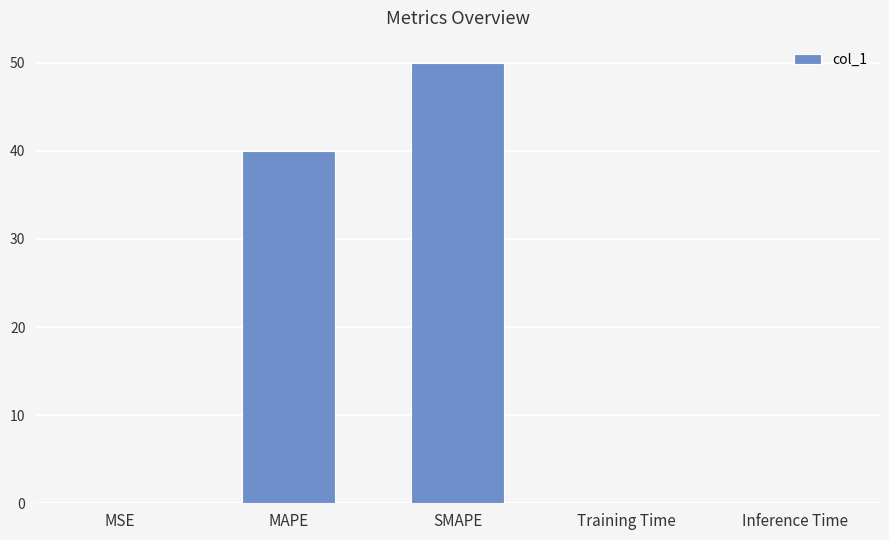

True or false: the data shows 19.8 at SMAPE.

False